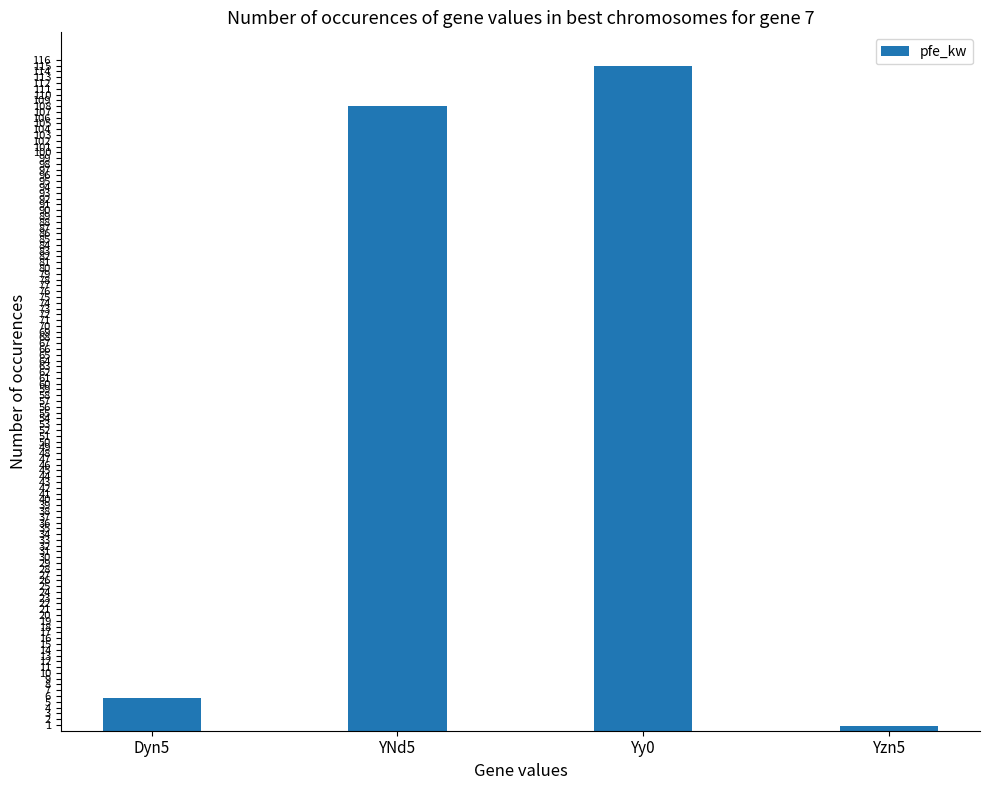

Reading left to right, list all the values displayed in this chart.

Dyn5=5.7	YNd5=108.0	Yy0=115.0	Yzn5=0.8